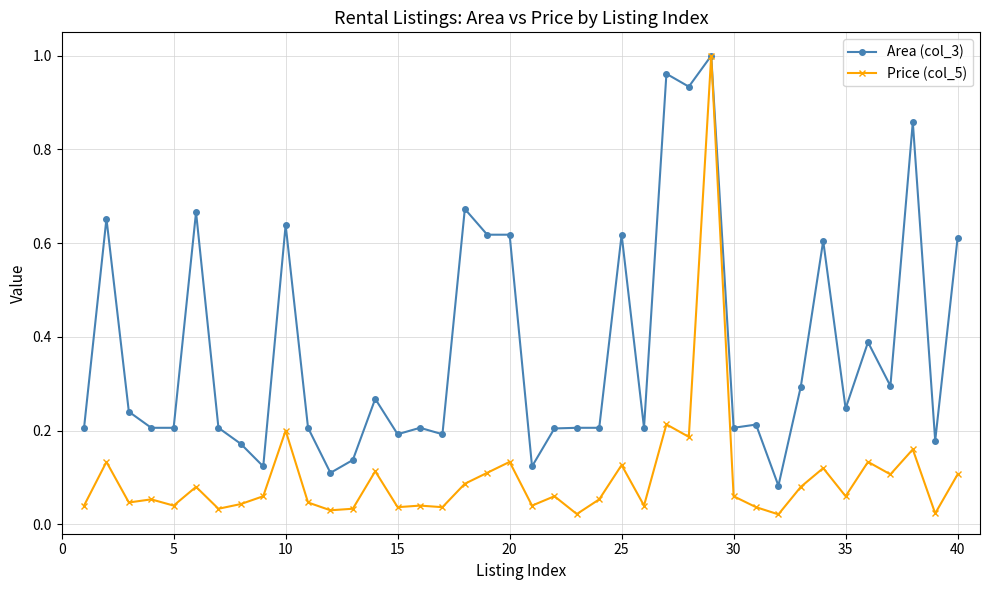

List the series in order of their overall mean, lowest first.

Price (col_5), Area (col_3)